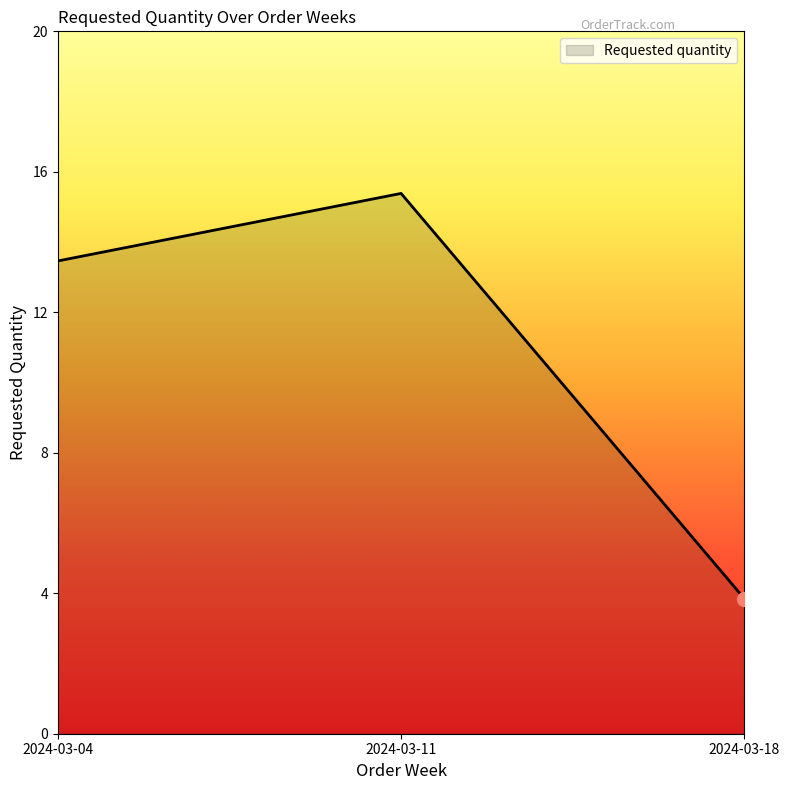

Which has a higher value, 2024-03-04 or 2024-03-18?

2024-03-04